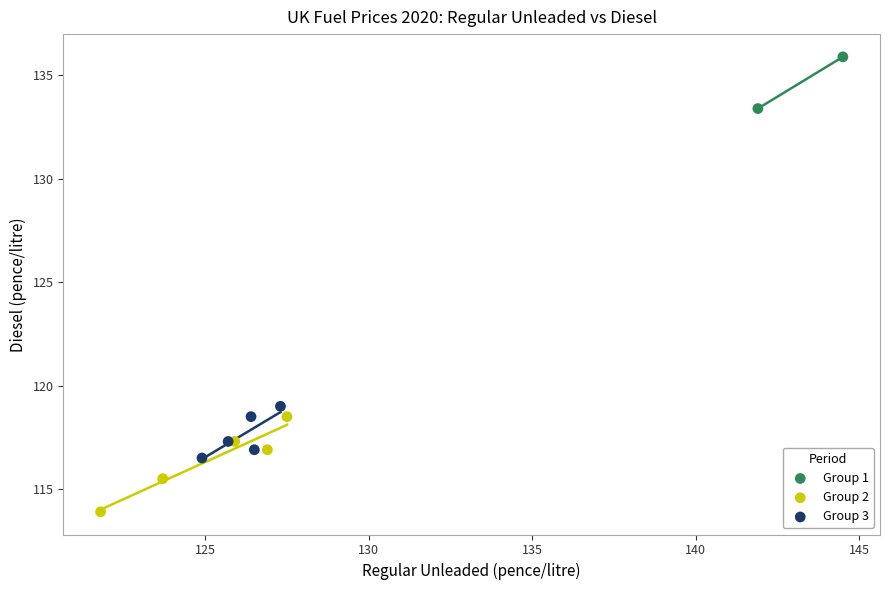

Which series reaches the minimum Y coordinate?

Group 2